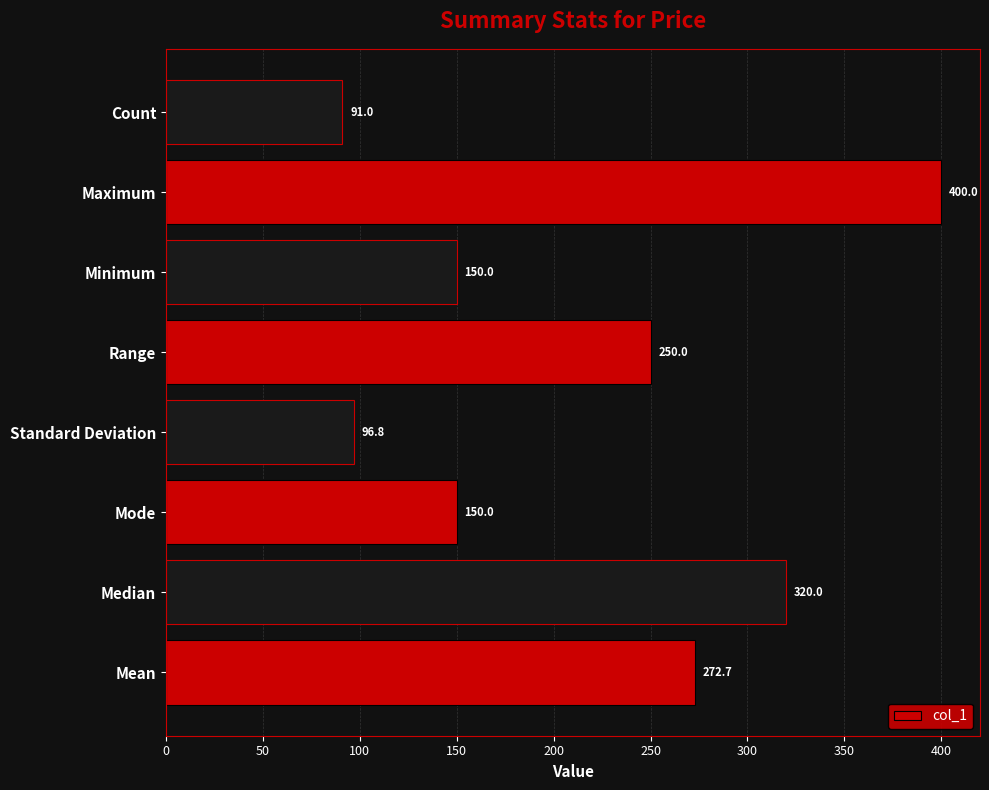

What is the sum of all values?

1730.5